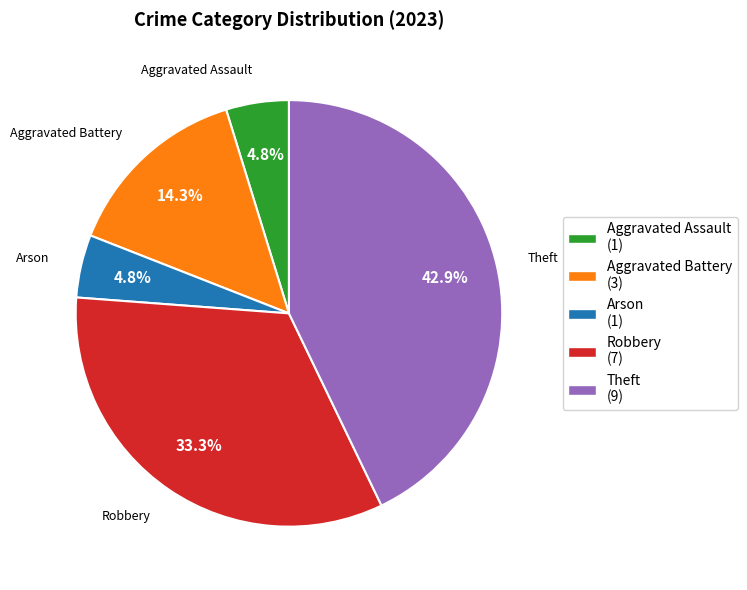

To the nearest percent, what percentage of the pie is Aggravated Battery?

14%